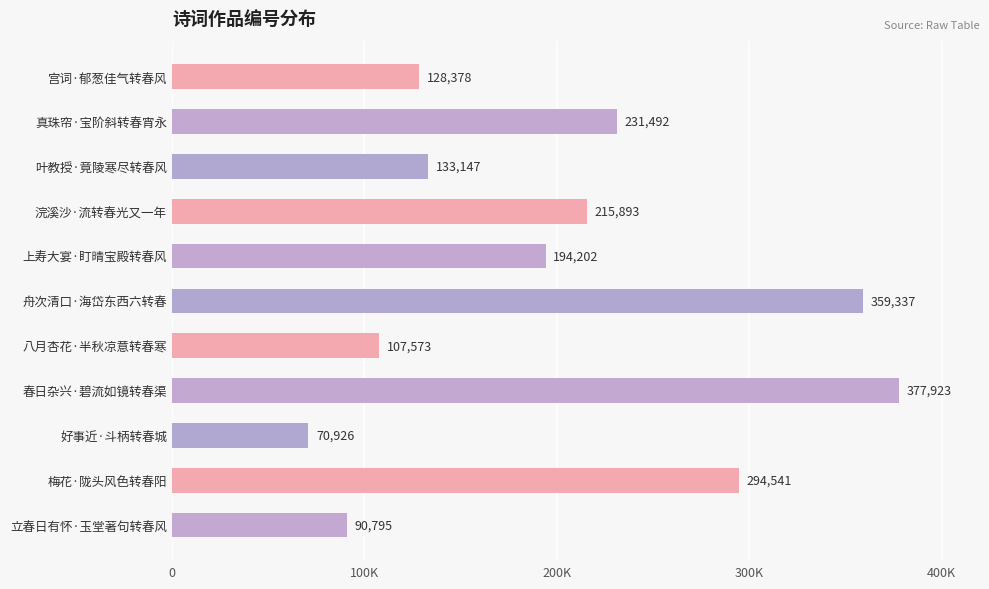

List the labels in order of value, smallest first.

好事近·斗柄转春城, 立春日有怀·玉堂著句转春风, 八月杏花·半秋凉意转春寒, 宫词·郁葱佳气转春风, 叶教授·竟陵寒尽转春风, 上寿大宴·盯晴宝殿转春风, 浣溪沙·流转春光又一年, 真珠帘·宝阶斜转春宵永, 梅花·陇头风色转春阳, 舟次清口·海岱东西六转春, 春日杂兴·碧流如镜转春渠